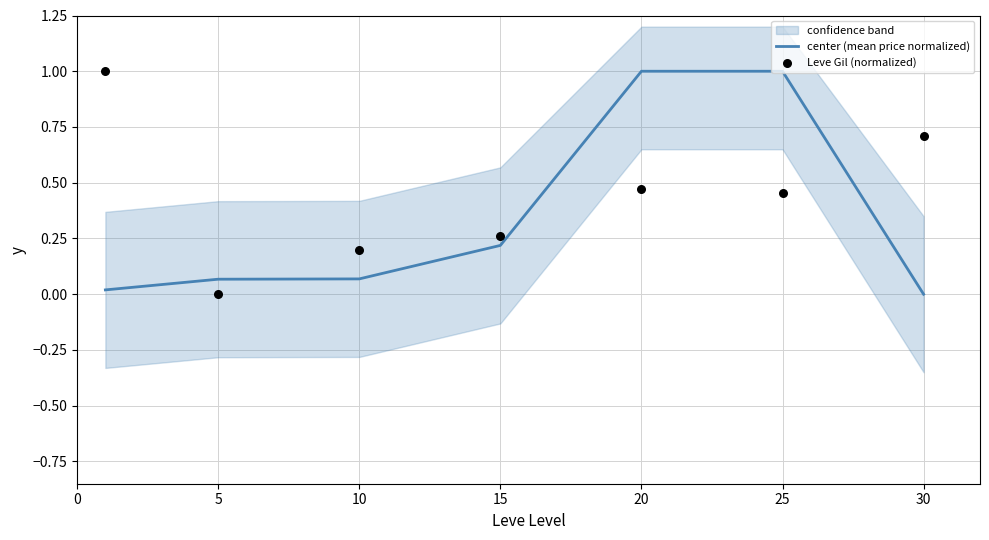

Which series reaches the maximum Y coordinate?

center (mean price normalized)